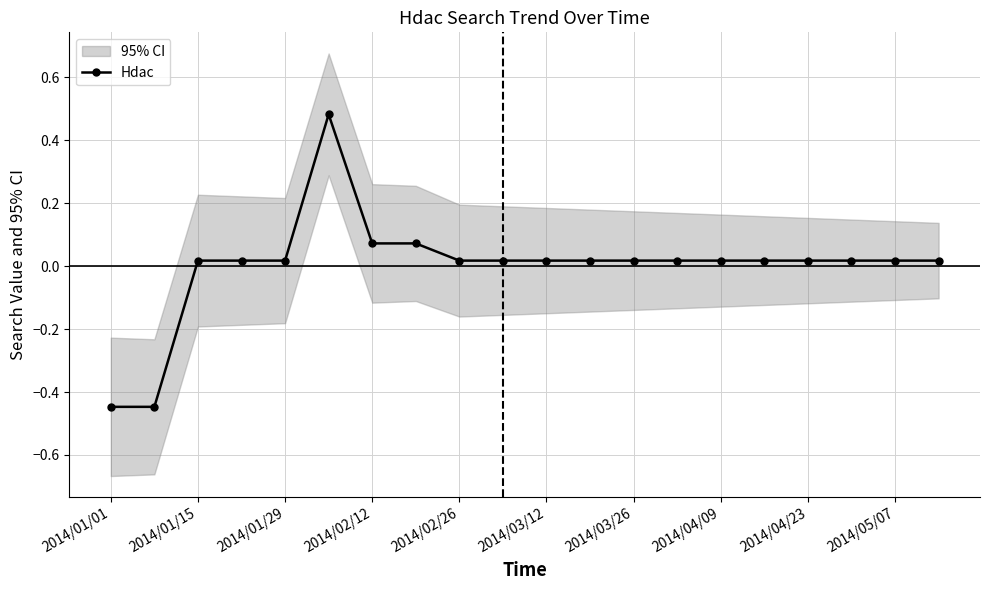

Where does the Hdac series first go above 0?

2014/01/15